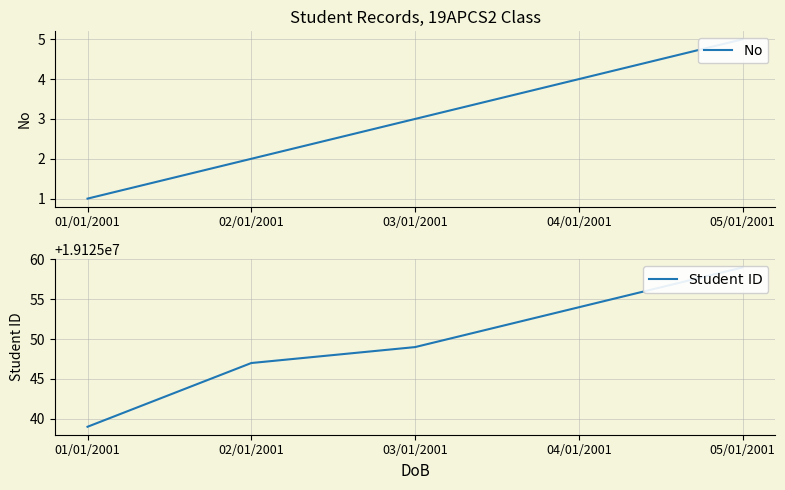

Rank the categories by $\mathrm{No}$ value from highest to lowest.

05/01/2001, 04/01/2001, 03/01/2001, 02/01/2001, 01/01/2001